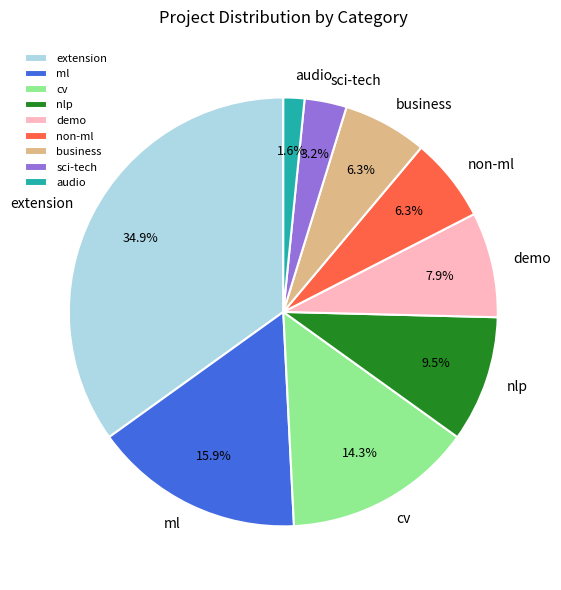

Between non-ml and extension, which is larger?

extension